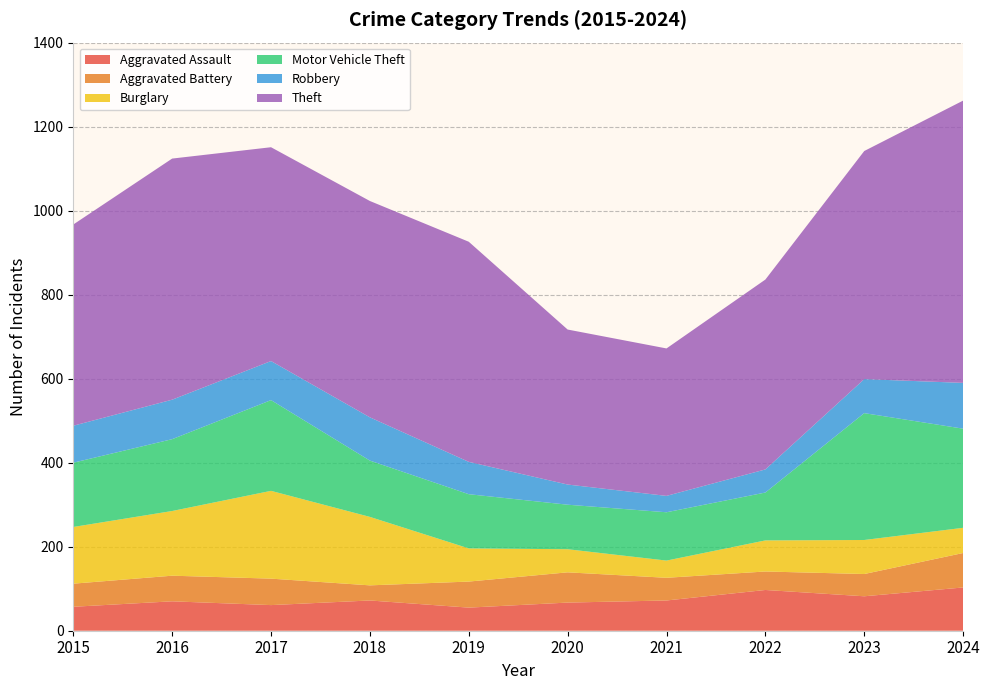

Reading right to left, what are all the values shown in this chart?

Aggravated Assault: 2024=103	2023=82	2022=97	2021=72	2020=67	2019=55	2018=72	2017=61	2016=70	2015=57
Aggravated Battery: 2024=82	2023=53	2022=44	2021=54	2020=72	2019=62	2018=36	2017=63	2016=61	2015=55
Burglary: 2024=60	2023=81	2022=74	2021=41	2020=55	2019=79	2018=163	2017=209	2016=154	2015=135
Motor Vehicle Theft: 2024=236	2023=302	2022=114	2021=115	2020=106	2019=129	2018=134	2017=216	2016=171	2015=153
Robbery: 2024=109	2023=81	2022=55	2021=39	2020=48	2019=77	2018=103	2017=93	2016=94	2015=88
Theft: 2024=672	2023=543	2022=452	2021=351	2020=369	2019=524	2018=515	2017=509	2016=574	2015=479